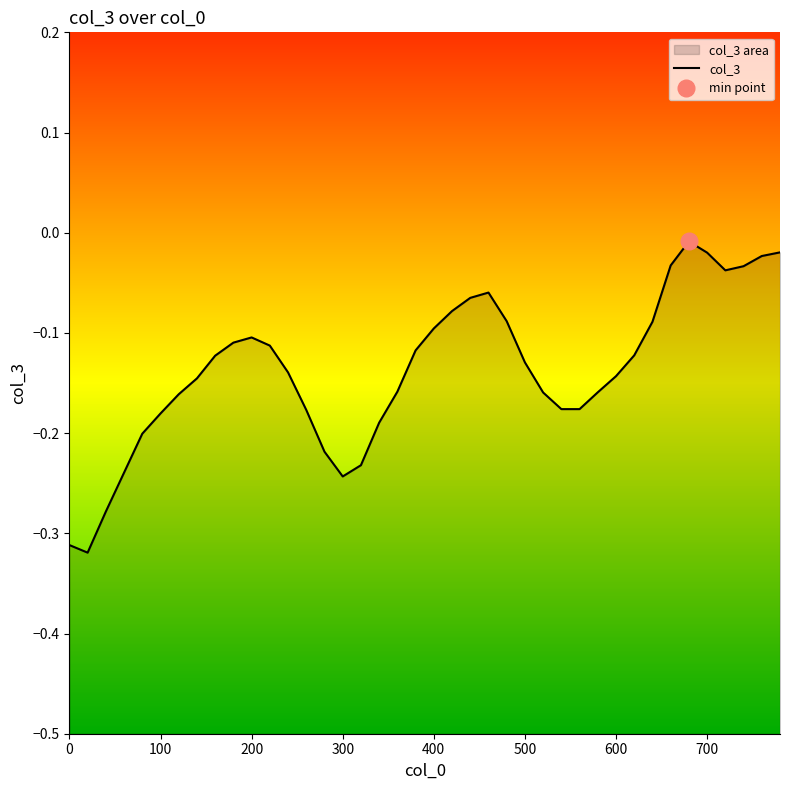

Does the chart display data point markers on the line(s)?

No